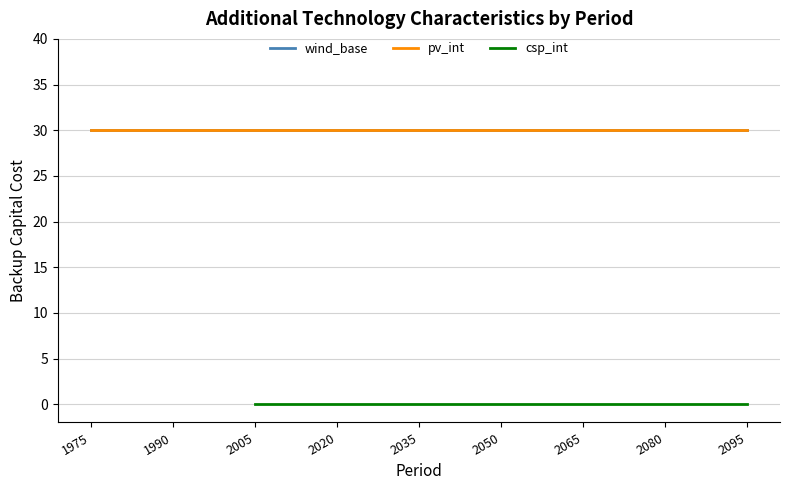

At how many categories does at least one series exceed 16?

16